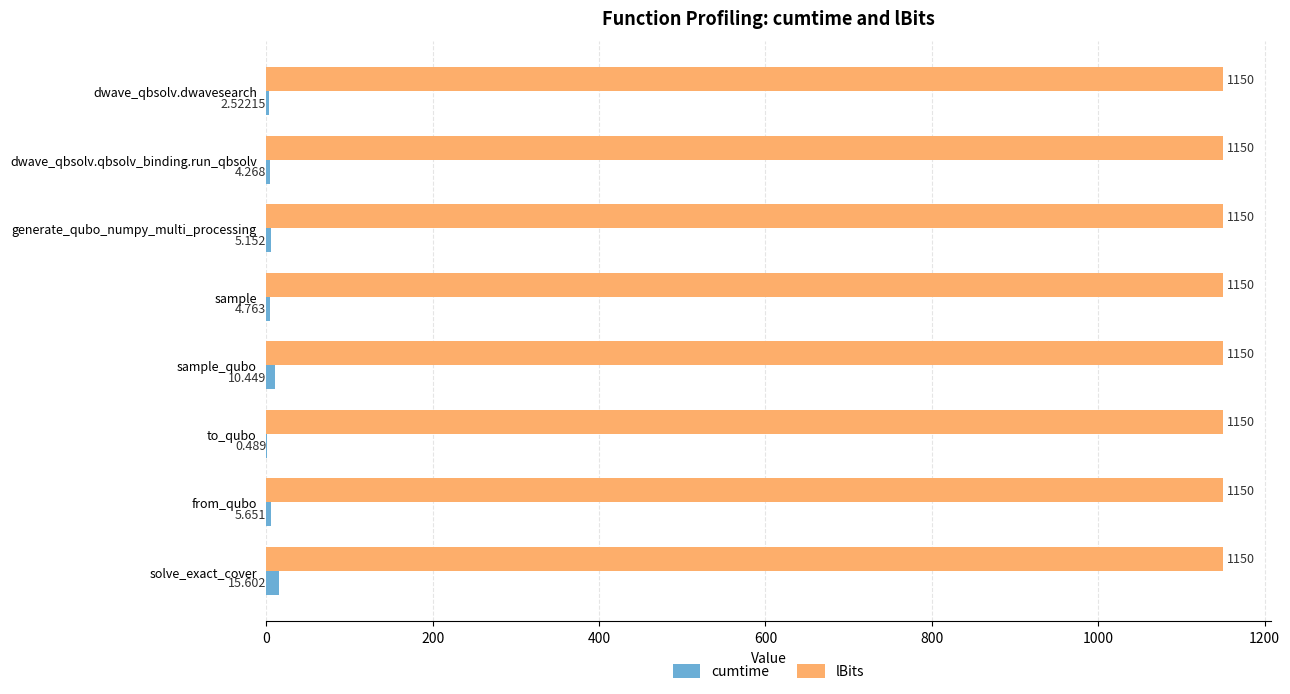

At which label does cumtime reach its peak?

solve_exact_cover